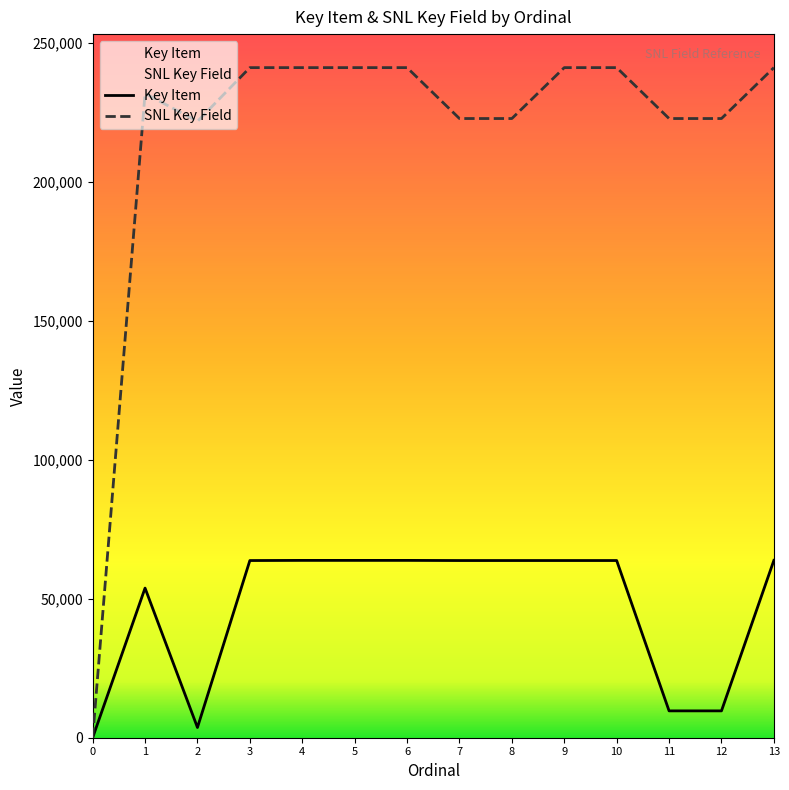

Reading right to left, transcribe all the data shown in this chart.

Key Item: 13=63775	12=9655	11=9656	10=63726	9=63725	8=63724	7=63722	6=63773	5=63772	4=63774	3=63721	2=3676	1=53814	0=0
SNL Key Field: 13=240991	12=222678	11=222679	10=240990	9=240989	8=222677	7=222681	6=240988	5=240987	4=240986	3=240985	2=221663	1=231679	0=0